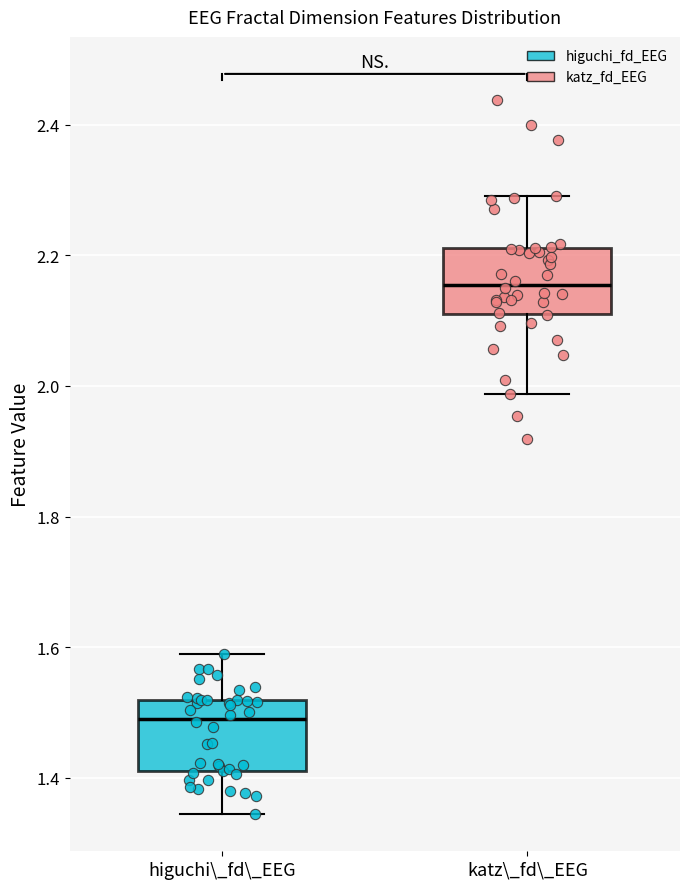

Reading left to right, transcribe this box plot: for each box, give where its median line is, the range the box spans, and where its two whiskers end, as read against the y-axis. The values are not printed on the chart, so give them approximately, as read against the axis.

higuchi\_fd\_EEG: median 1.50, box 1.40 to 1.52, whiskers 1.34 to 1.58
katz\_fd\_EEG: median 2.16, box 2.12 to 2.22, whiskers 1.98 to 2.30